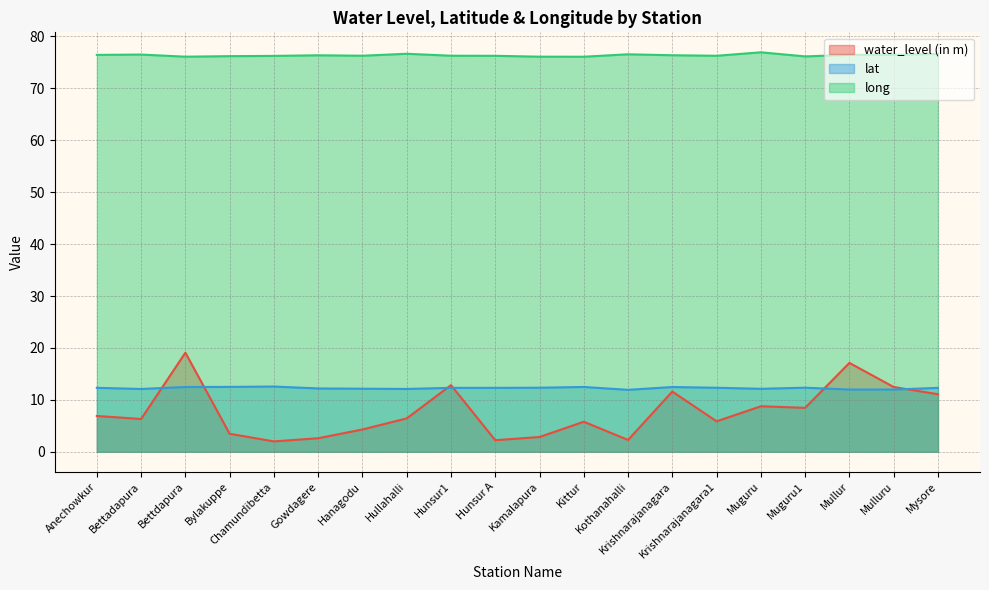

Count the number of data series in this chart.

3